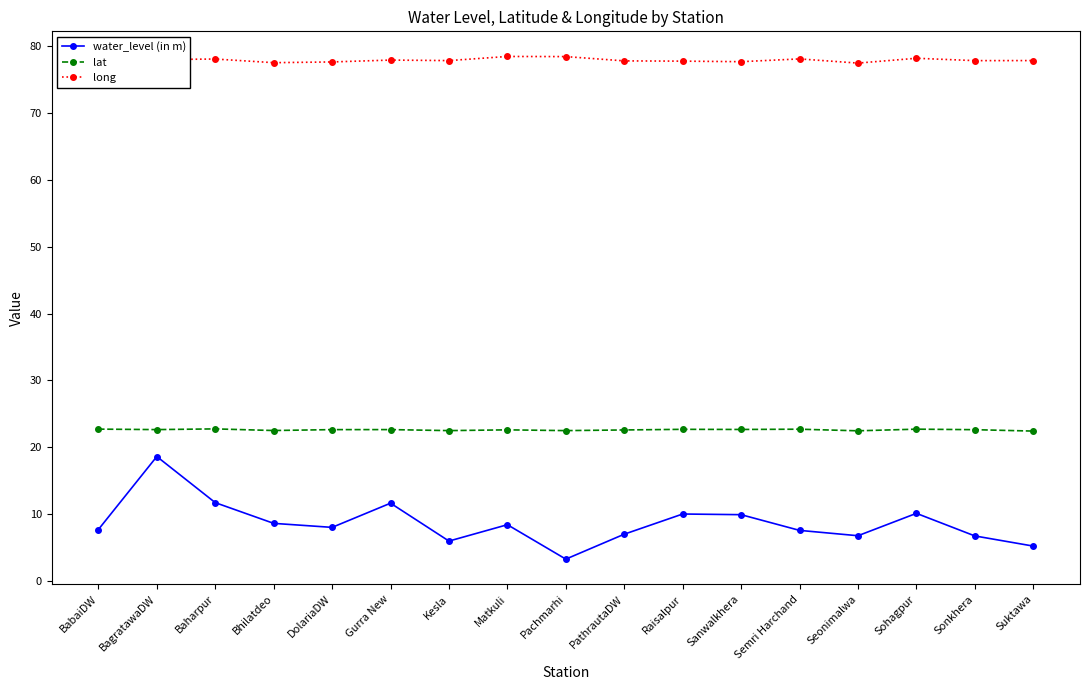

Is the value of lat at Matkuli greater than the value of long at Suktawa?

No